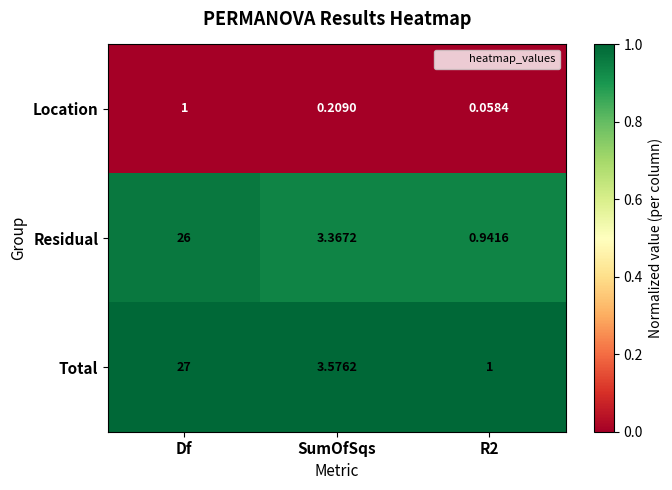

At which label is Residual closest to 13?

SumOfSqs